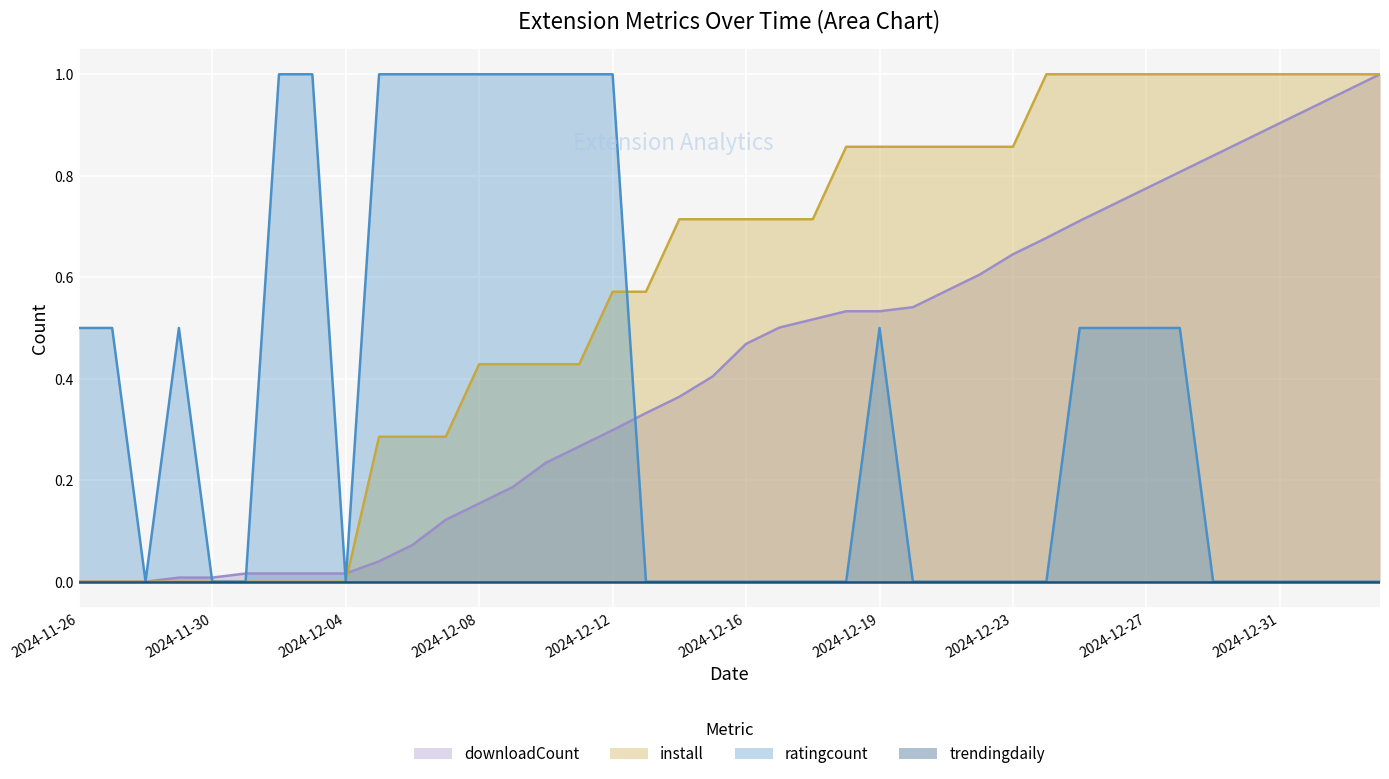

Where do ratingcount and install first cross each other?

2024-12-12 and 2024-12-13